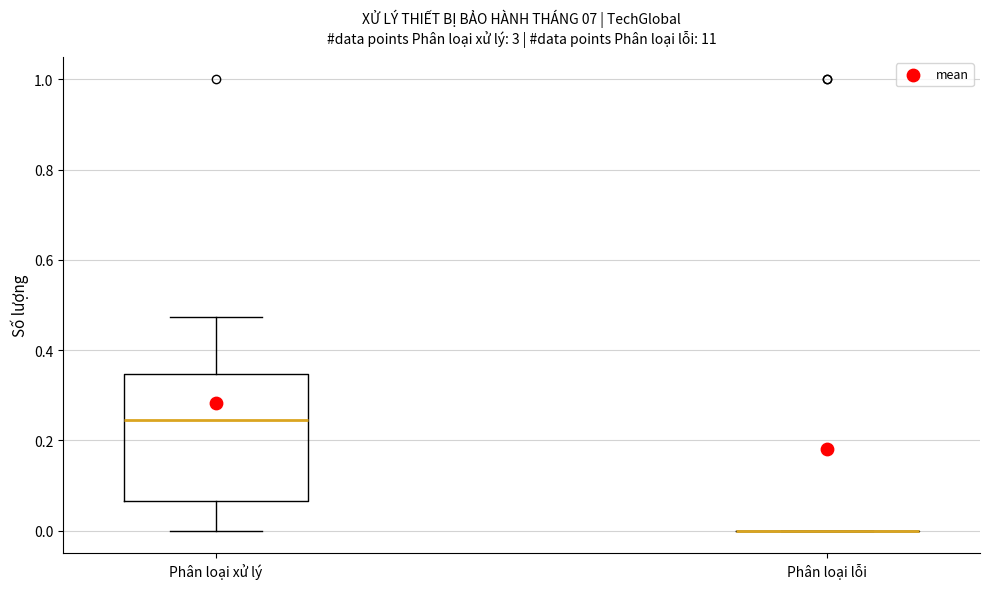

Where does the lower whisker of the box for Phân loại xử lý end on the y-axis? The values are not printed on the chart, so give them approximately, as read against the axis.

0.00